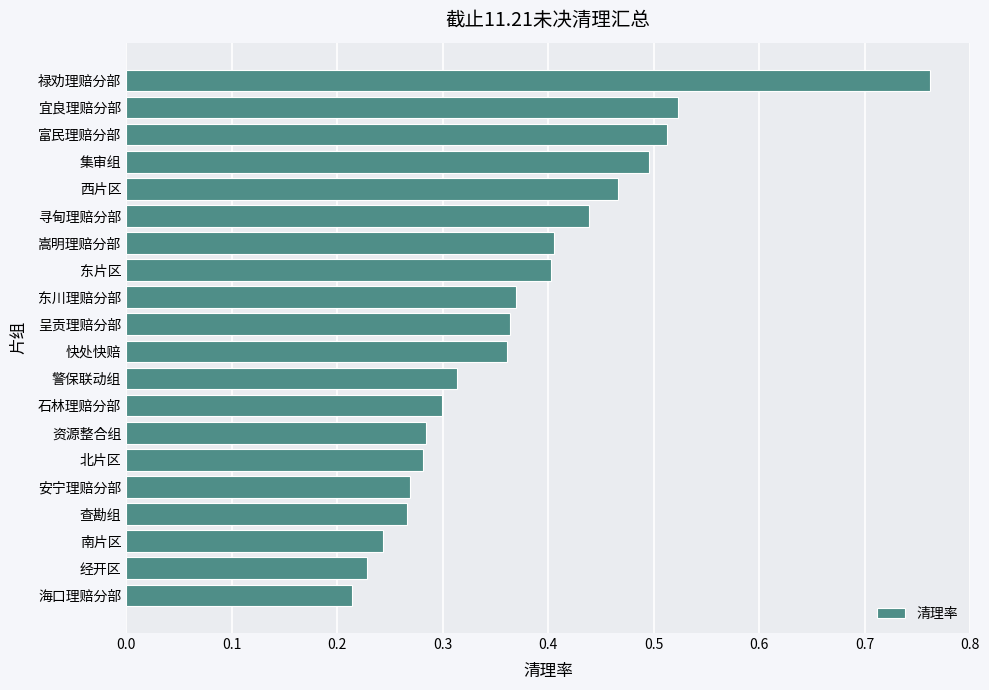

The chart shows a value of 0.5 at 集审组. True or false?

True